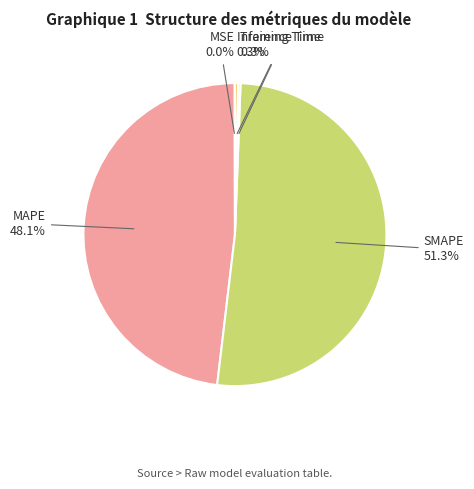

What is the largest slice in the pie chart?

SMAPE